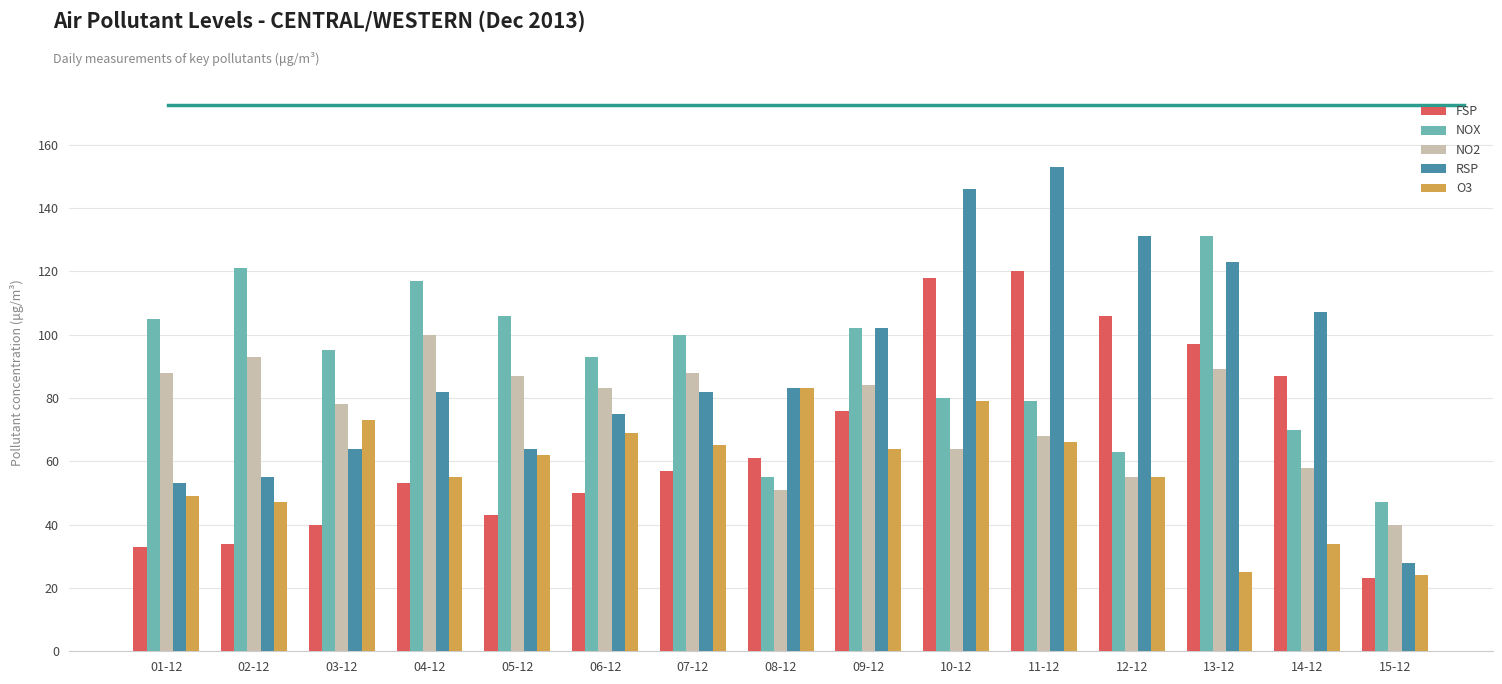

At which category does the chart reach its peak across all series?

11-12